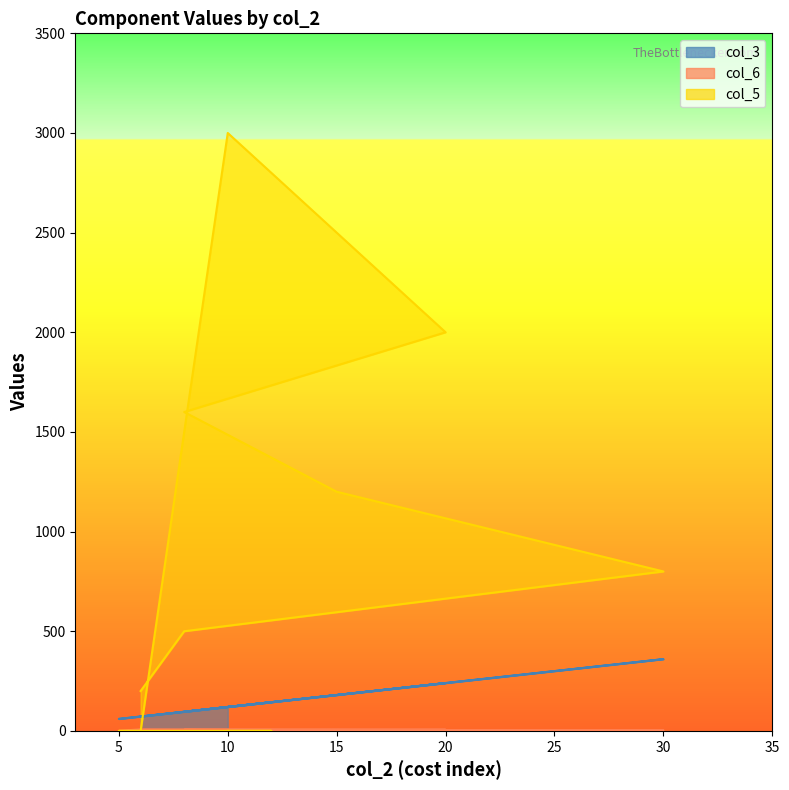

The chart shows a value of 59 at 20. True or false?

False